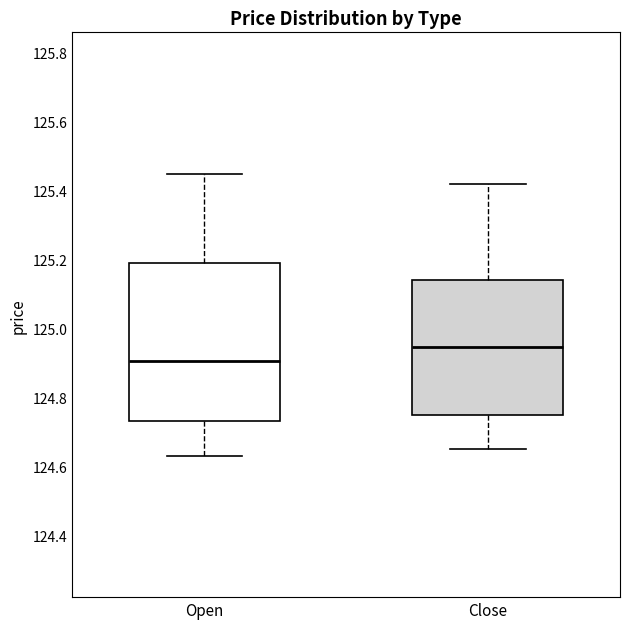

Reading left to right, transcribe this box plot: for each box, give where its median line is, the range the box spans, and where its two whiskers end, as read against the y-axis. The values are not printed on the chart, so give them approximately, as read against the axis.

Open: median 124.90, box 124.74 to 125.20, whiskers 124.64 to 125.46
Close: median 124.94, box 124.74 to 125.14, whiskers 124.66 to 125.42